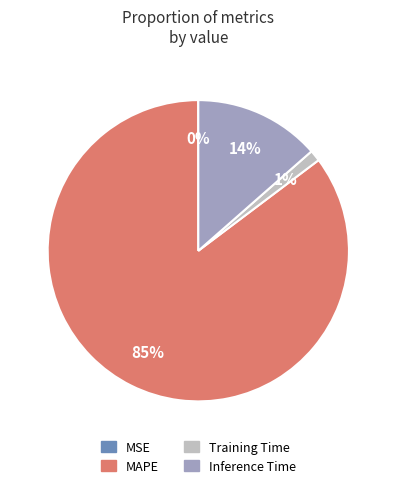

To the nearest percent, what is the average slice percentage?

25%